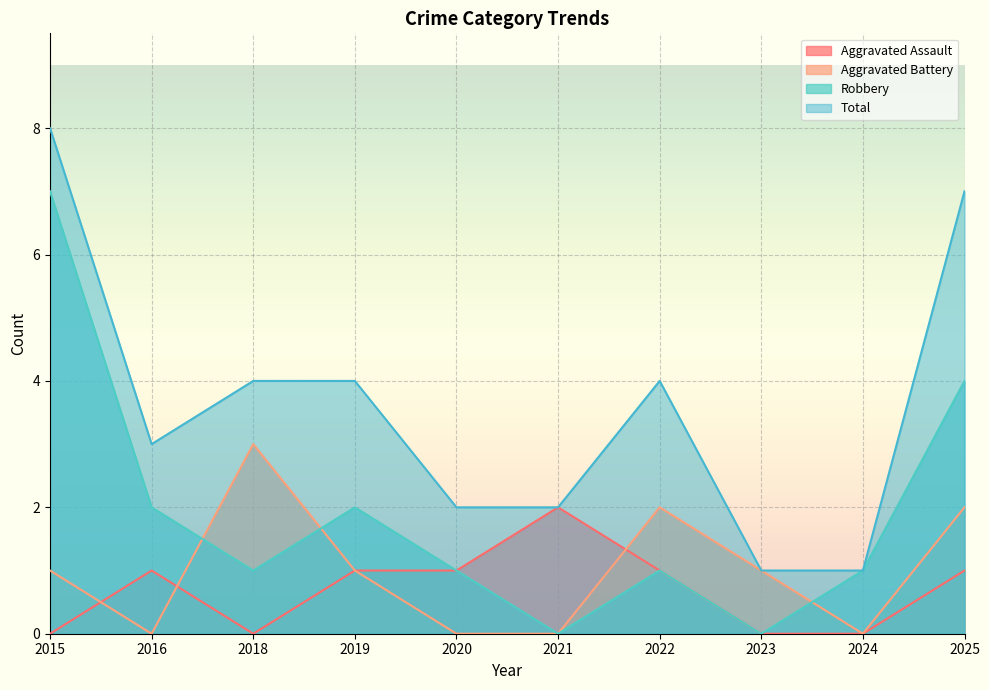

Where is the first local maximum for Total?

2022